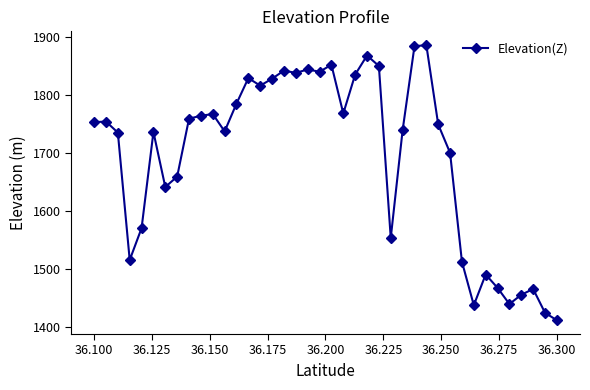

At which category does the chart reach its minimum across all series?

36.300